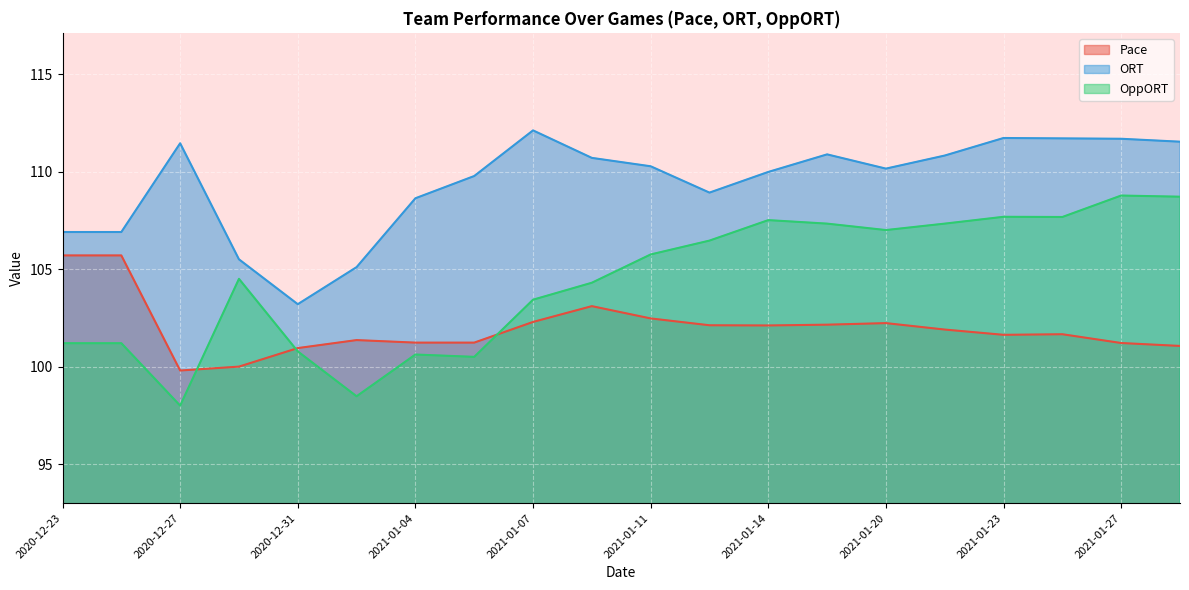

Reading left to right, what are all the values shown in this chart?

Pace: 105.7	105.7	99.8	100.0	101.0	101.4	101.2	101.2	102.3	103.1	102.5	102.1	102.1	102.2	102.2	101.9	101.6	101.7	101.2	101.1
ORT: 106.9	106.9	111.5	105.5	103.2	105.1	108.6	109.8	112.1	110.7	110.3	108.9	110.0	110.9	110.2	110.8	111.7	111.7	111.7	111.5
OppORT: 101.2	101.2	98.0	104.5	100.8	98.5	100.6	100.5	103.4	104.3	105.8	106.5	107.5	107.3	107.0	107.3	107.7	107.7	108.8	108.7